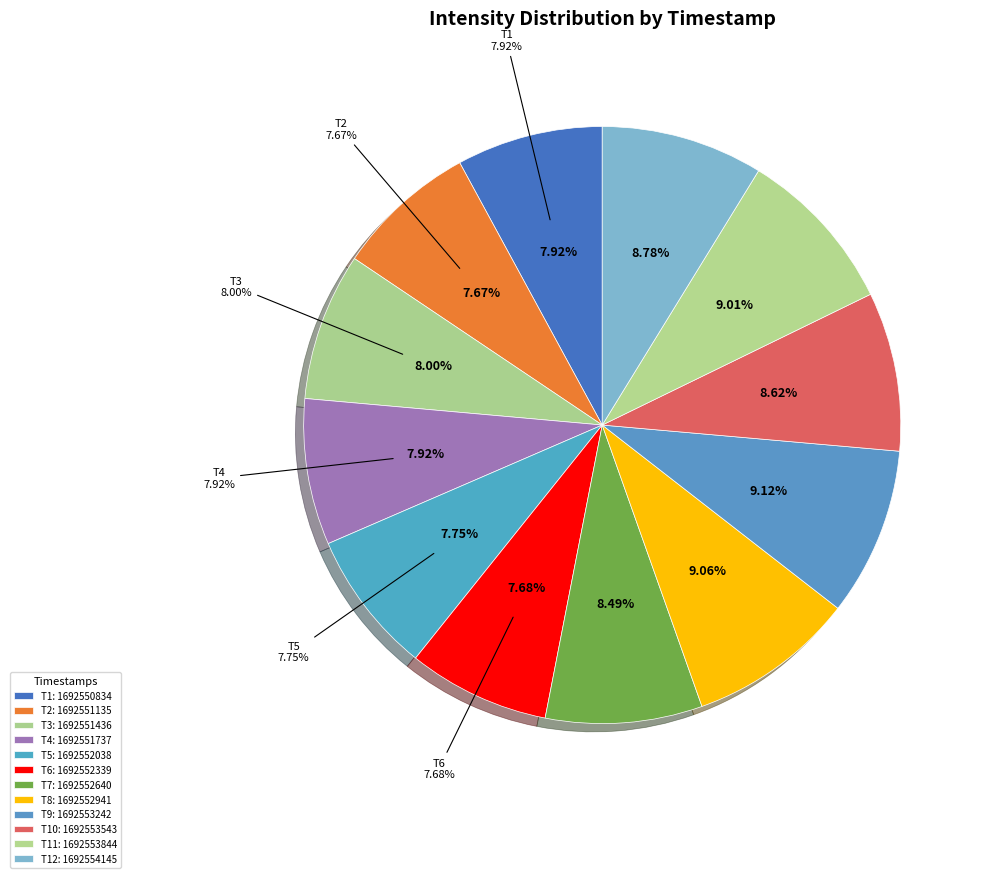

Which has a higher value, 1692552038 or 1692552339?

1692552038